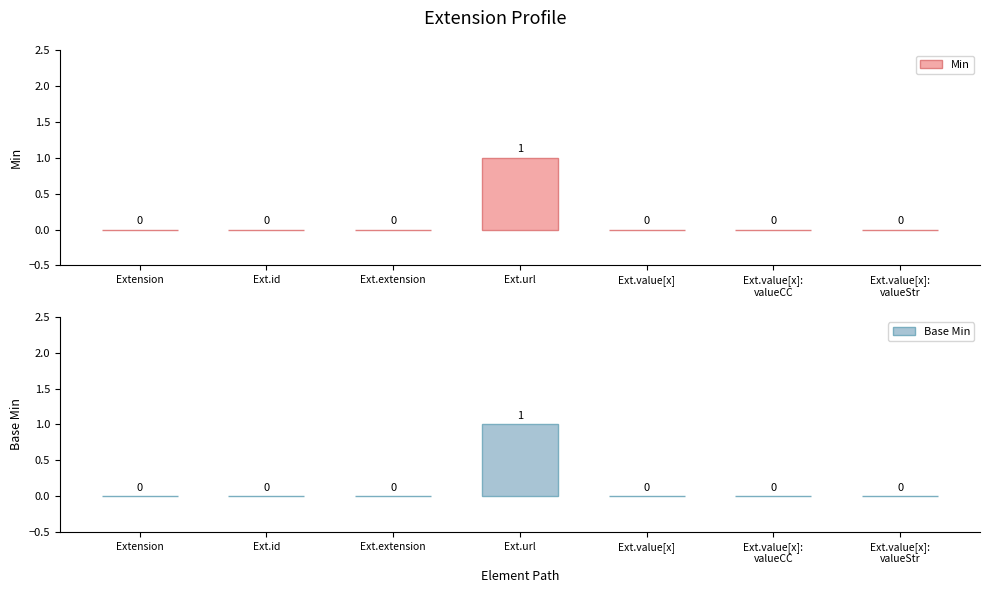

Which series has the largest range (max minus min)?

Min